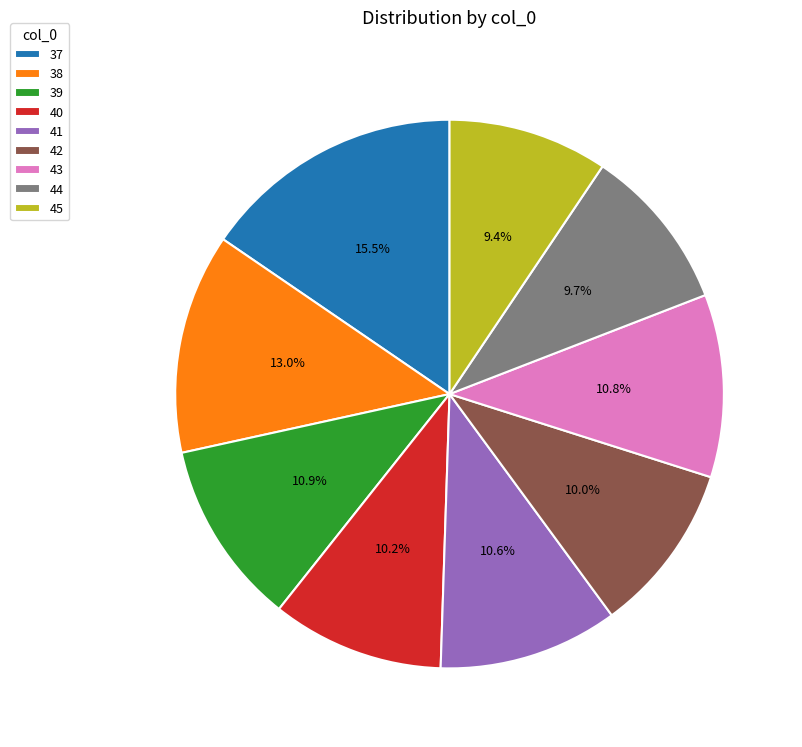

Which slice is the largest?

37